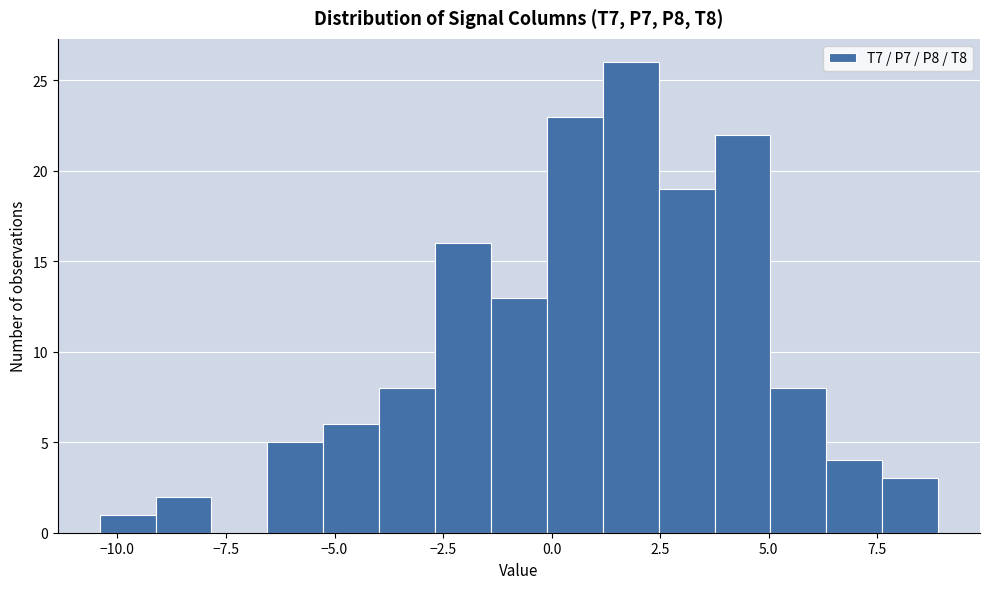

Read against the x-axis, roughly where is the centre of the tallest bar?

2.0